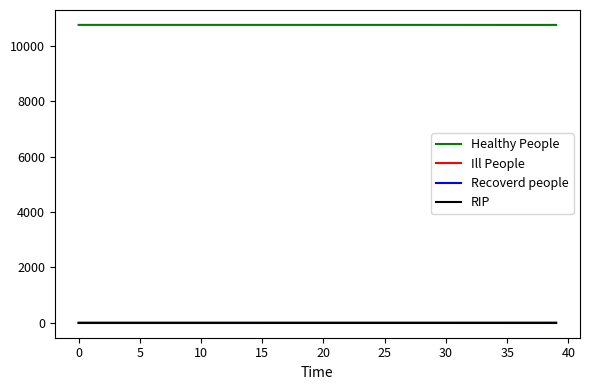

True or false: Healthy People and Recoverd people cross at least once.

False